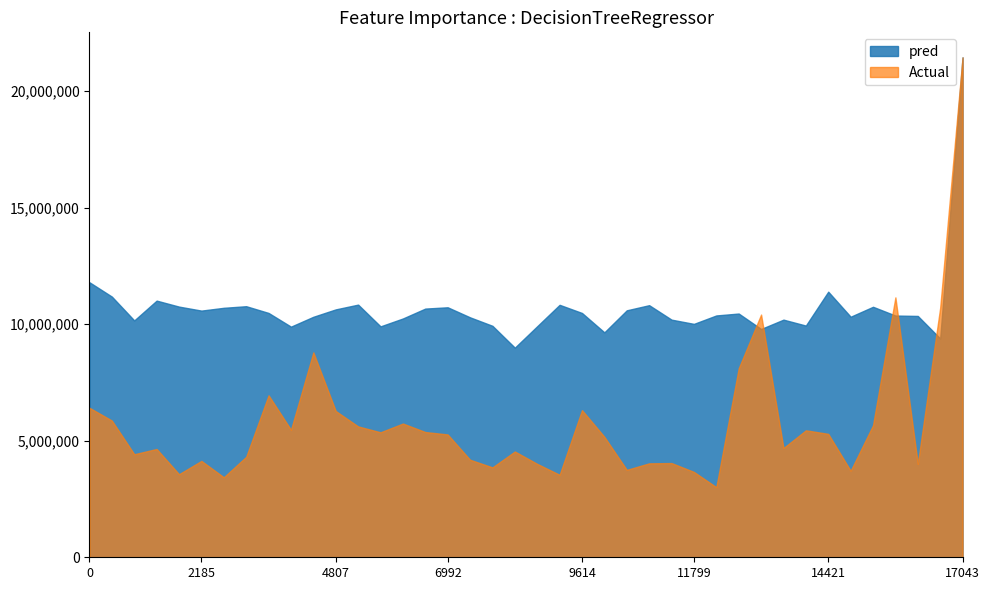

At which category is the sum across all series the highest?

17043